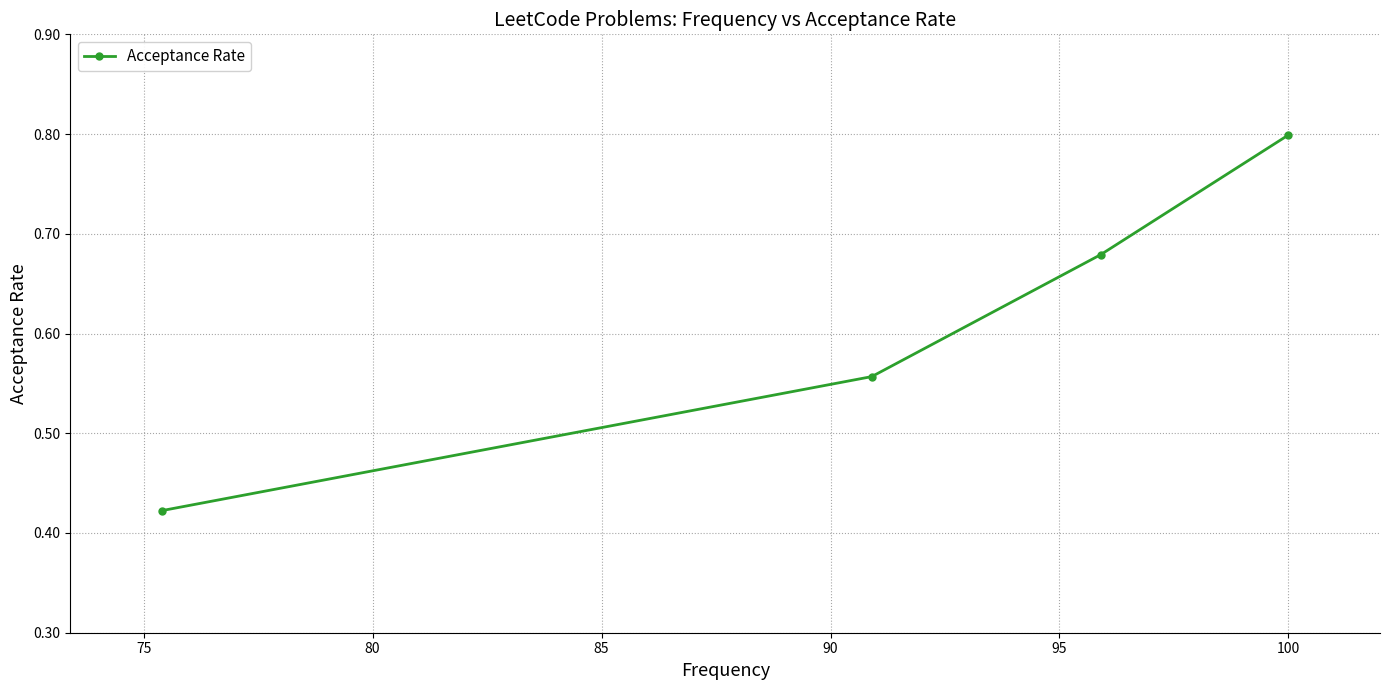

Count the values in the range 0 to 1.

4